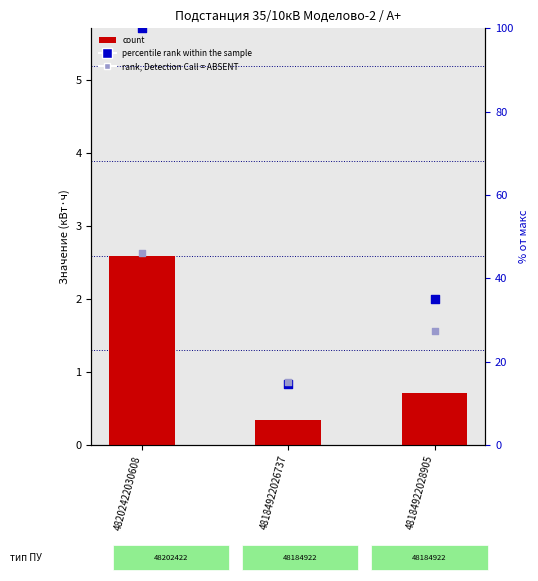

Is the value of rank, Detection Call = ABSENT at 48184922026737 greater than the value of percentile rank within the sample at 48202422030608?

No